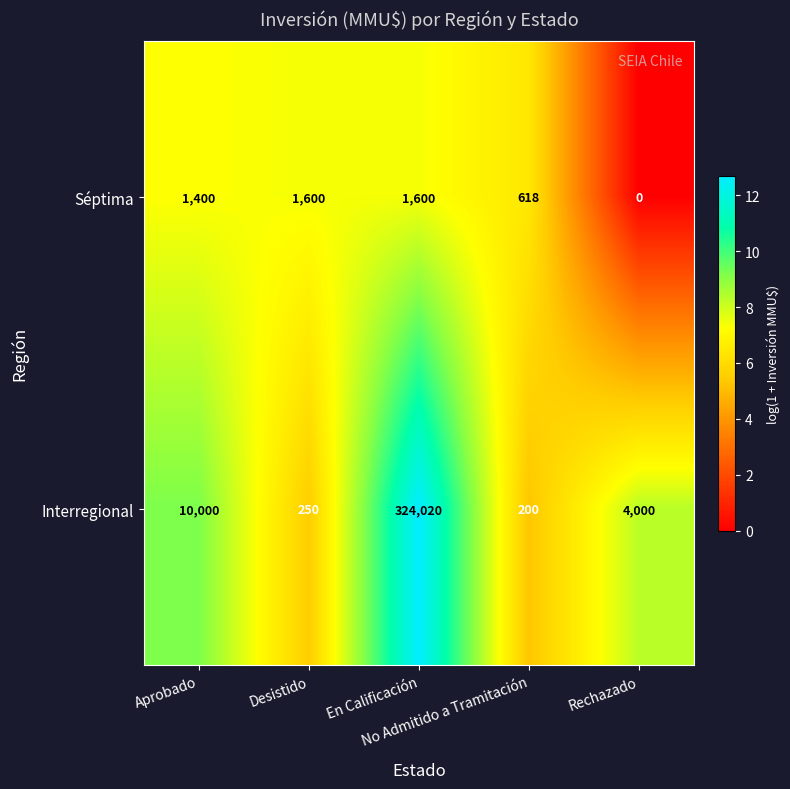

Which series has the largest range (max minus min)?

Interregional